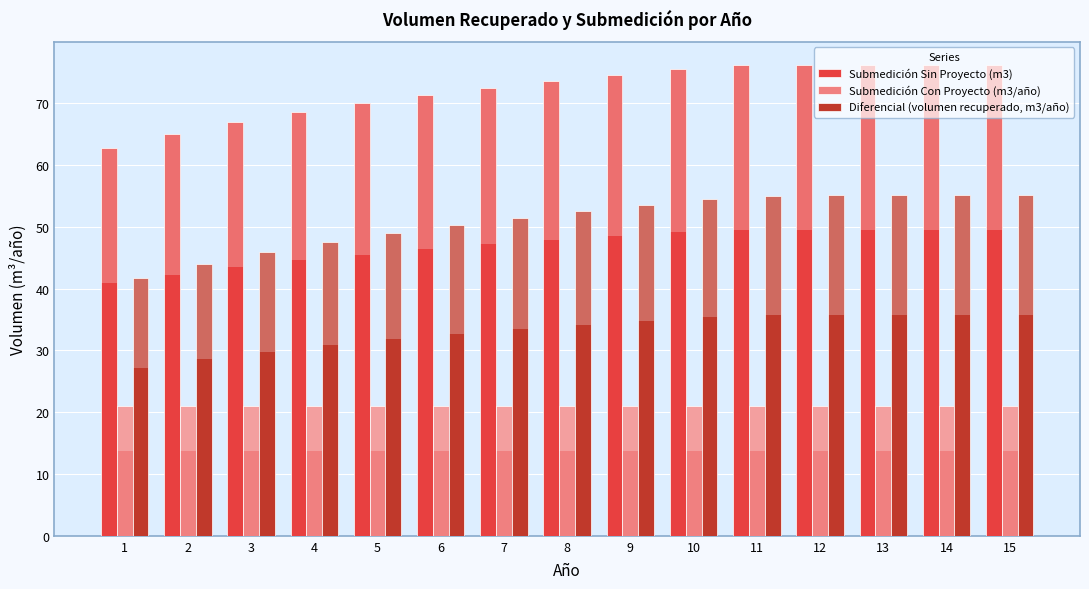

Which series has the widest spread of values?

Submedición Sin Proyecto (m3)